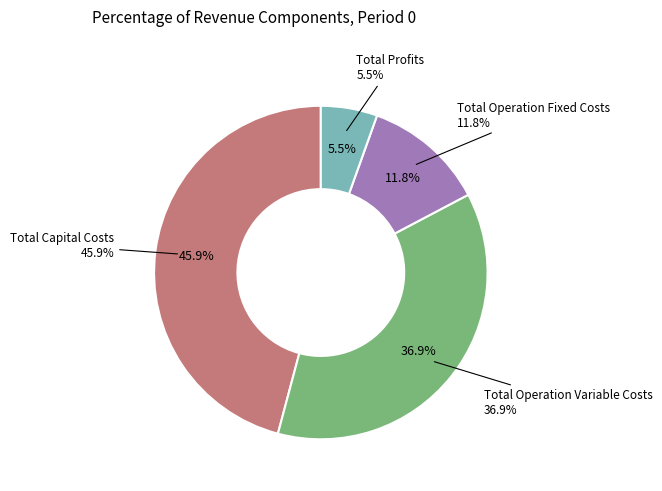

To the nearest percent, what is the difference between the largest and smallest slice percentages?

40%